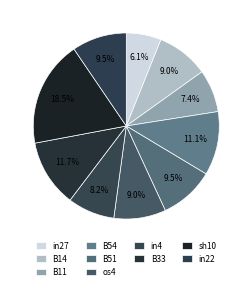

Count the number of slices in the pie.

10